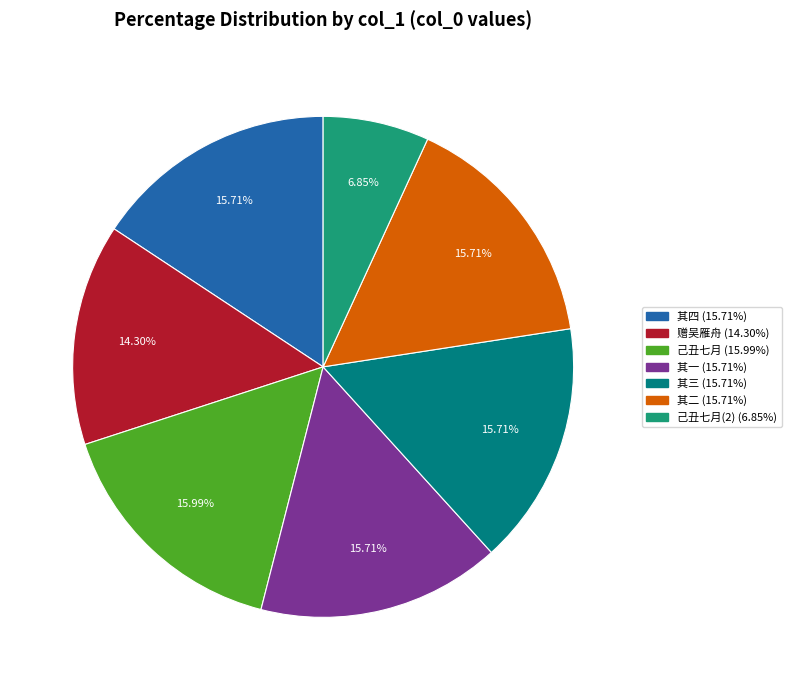

Is there any slice that represents more than half of the pie?

No